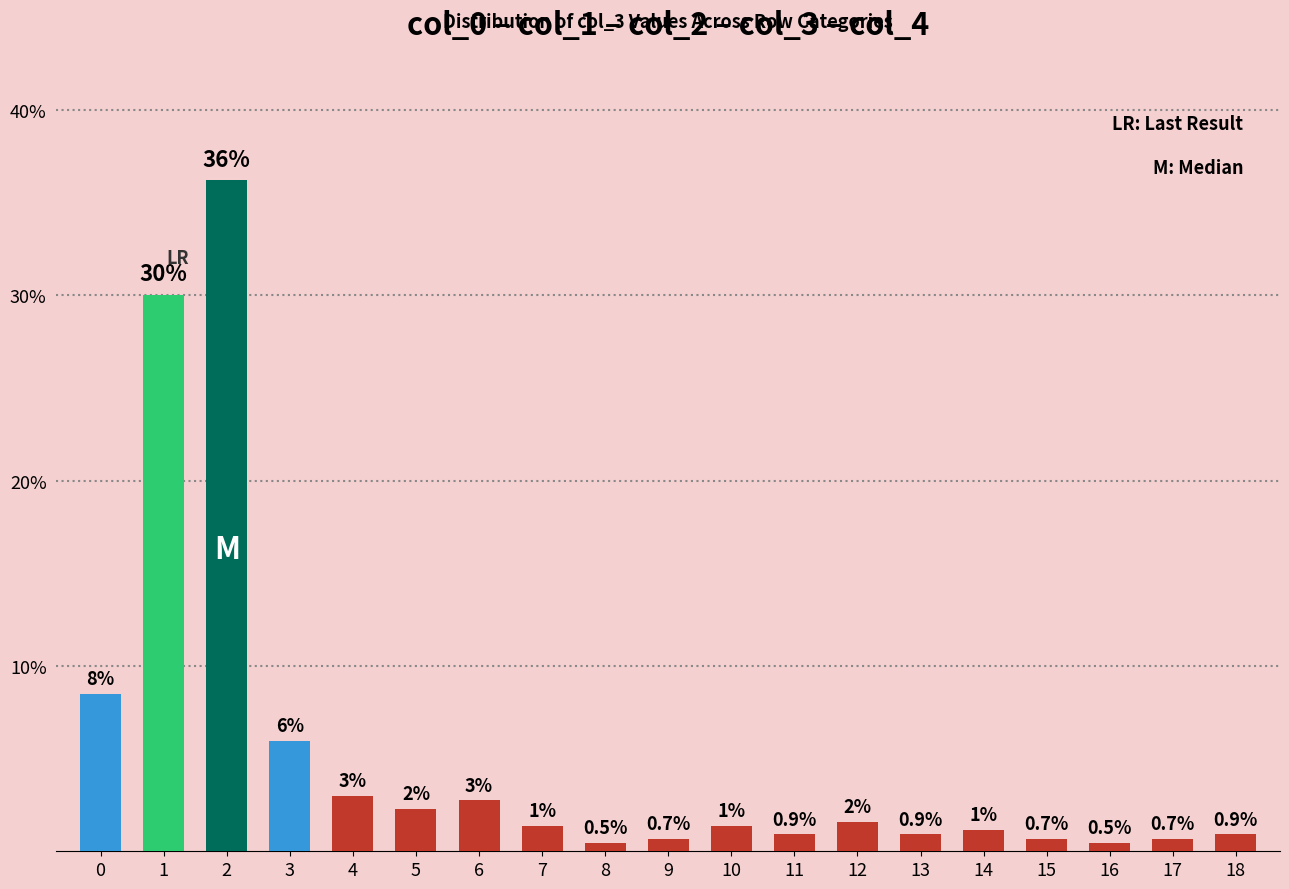

Does the chart contain any negative values?

No